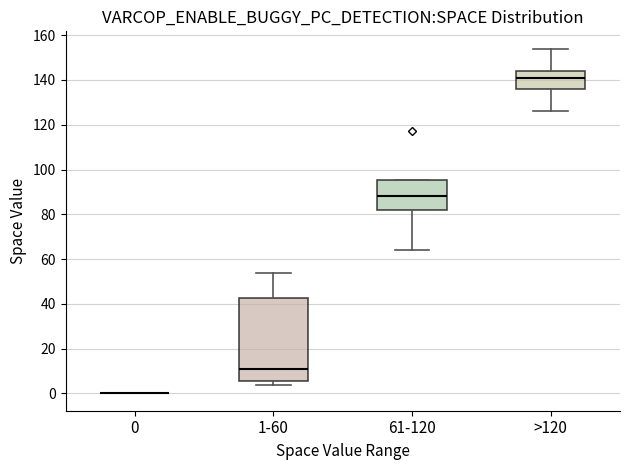

Reading left to right, read every box against the y-axis: the position of its median line, the range the box covers, and the ends of its whiskers. The values are not printed on the chart, so give them approximately, as read against the axis.

0: box collapsed to a line at 0, whiskers 0 to 0
1-60: median 12, box 6 to 42, whiskers 4 to 54
61-120: median 88, box 82 to 96, whiskers 64 to 96
>120: median 142, box 136 to 144, whiskers 126 to 154